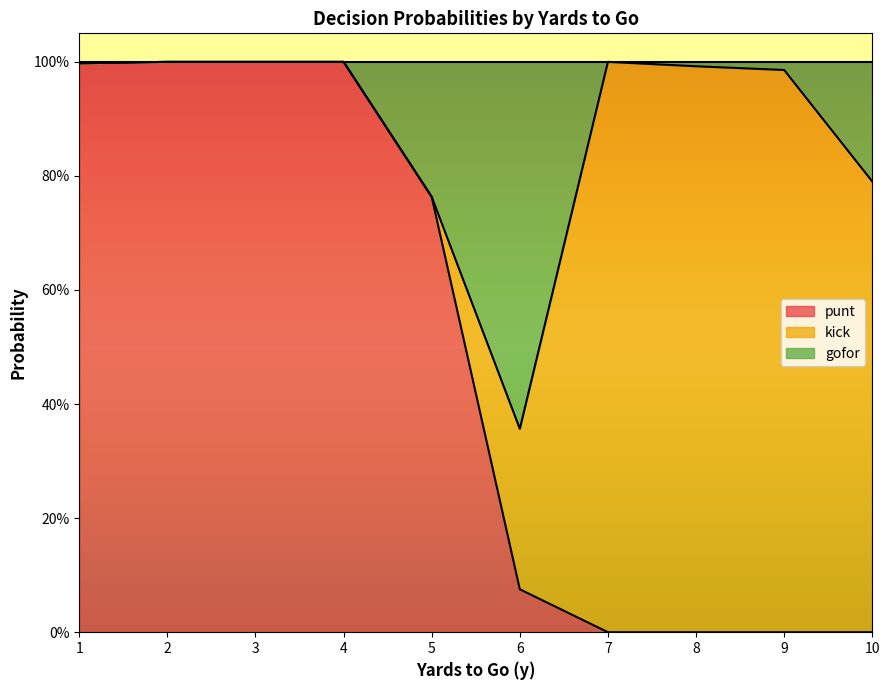

The kick series shows 1.5 at 7. True or false?

False